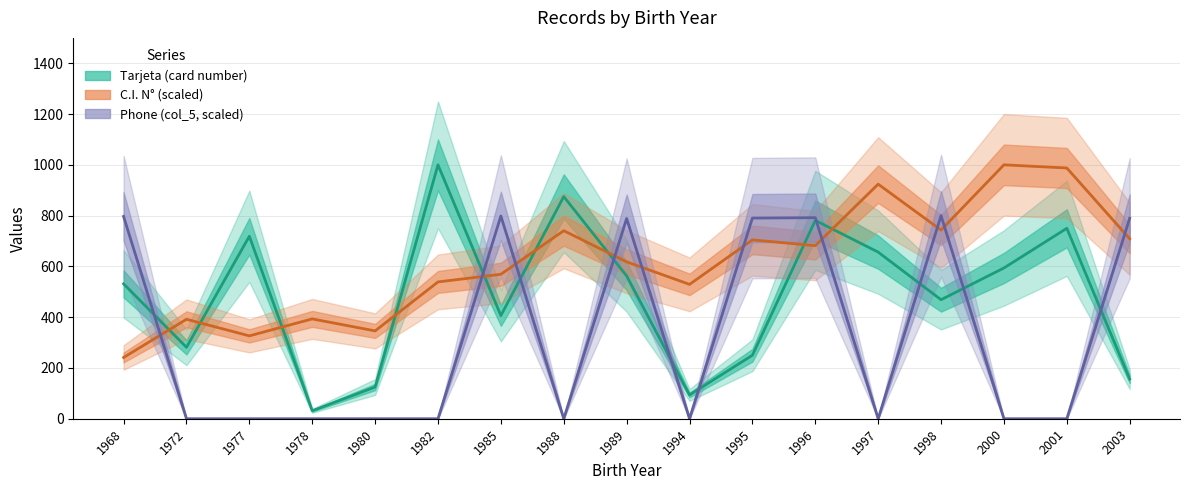

What is the maximum value shown in the chart?

1000.0